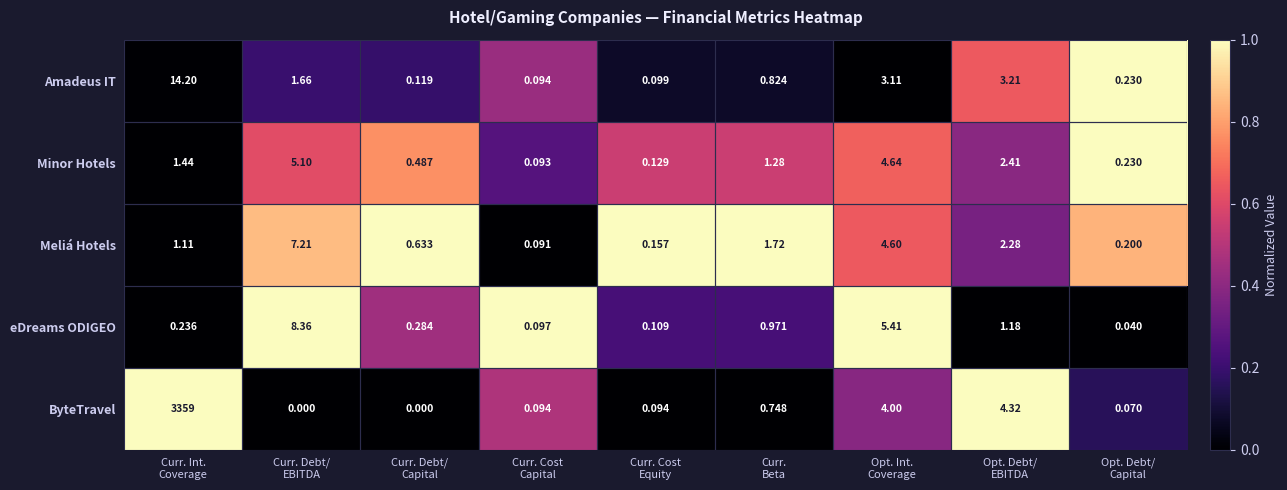

Which series has the largest total across all categories?

ByteTravel